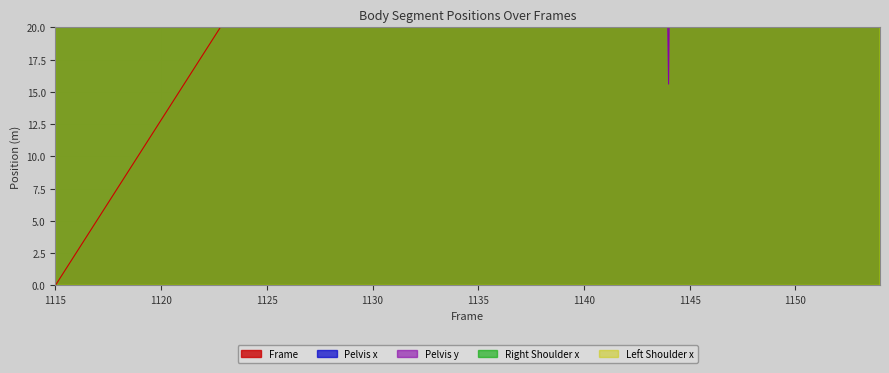

Reading left to right, what are all the values shown in this chart?

Frame: 1115=0.0	1116=2.6	1117=5.1	1118=7.7	1119=10.3	1120=12.8	1121=15.4	1122=17.9	1123=20.5	1124=23.1	1125=25.6	1126=28.2	1127=30.8	1128=33.3	1129=35.9	1130=38.5	1131=41.0	1132=43.6	1133=46.2	1134=48.7	1135=51.3	1136=53.8	1137=56.4	1138=59.0	1139=61.5	1140=64.1	1141=66.7	1142=69.2	1143=71.8	1144=74.4	1145=76.9	1146=79.5	1147=82.1	1148=84.6	1149=87.2	1150=89.7	1151=92.3	1152=94.9	1153=97.4	1154=100.0
Pelvis x: 1115=2525.0	1116=2555.0	1117=2525.0	1118=2470.0	1119=2465.0	1120=2555.0	1121=2690.0	1122=2800.0	1123=2850.0	1124=2870.0	1125=2885.0	1126=2895.0	1127=2890.0	1128=2875.0	1129=2835.0	1130=2785.0	1131=2750.0	1132=2765.0	1133=2800.0	1134=2780.0	1135=2660.0	1136=2485.0	1137=2280.0	1138=2035.0	1139=1765.0	1140=1525.0	1141=1340.0	1142=1185.0	1143=1060.0	1144=955.0	1145=880.0	1146=895.0	1147=1090.0	1148=1375.0	1149=1535.0	1150=1460.0	1151=1260.0	1152=1050.0	1153=835.0	1154=610.0
Right Shoulder x: 1115=549.6	1116=580.0	1117=582.4	1118=570.4	1119=555.2	1120=534.4	1121=511.2	1122=509.6	1123=547.2	1124=606.4	1125=658.4	1126=689.6	1127=712.8	1128=740.0	1129=779.2	1130=822.4	1131=855.2	1132=869.6	1133=874.4	1134=884.0	1135=908.8	1136=938.4	1137=960.8	1138=969.6	1139=970.4	1140=966.4	1141=956.0	1142=941.6	1143=933.6	1144=944.0	1145=960.8	1146=960.8	1147=928.8	1148=880.0	1149=837.6	1150=800.8	1151=813.6	1152=776.8	1153=669.6	1154=533.6
Left Shoulder x: 1115=392.4	1116=418.8	1117=422.4	1118=414.6	1119=408.6	1120=411.6	1121=416.4	1122=420.6	1123=416.4	1124=411.0	1125=421.2	1126=463.2	1127=520.2	1128=562.8	1129=573.0	1130=568.2	1131=572.4	1132=599.4	1133=635.4	1134=667.8	1135=695.4	1136=718.8	1137=728.4	1138=714.6	1139=685.8	1140=660.0	1141=637.2	1142=616.8	1143=616.2	1144=655.2	1145=714.0	1146=747.6	1147=734.4	1148=696.6	1149=650.4	1150=600.6	1151=542.4	1152=483.6	1153=417.0	1154=351.0